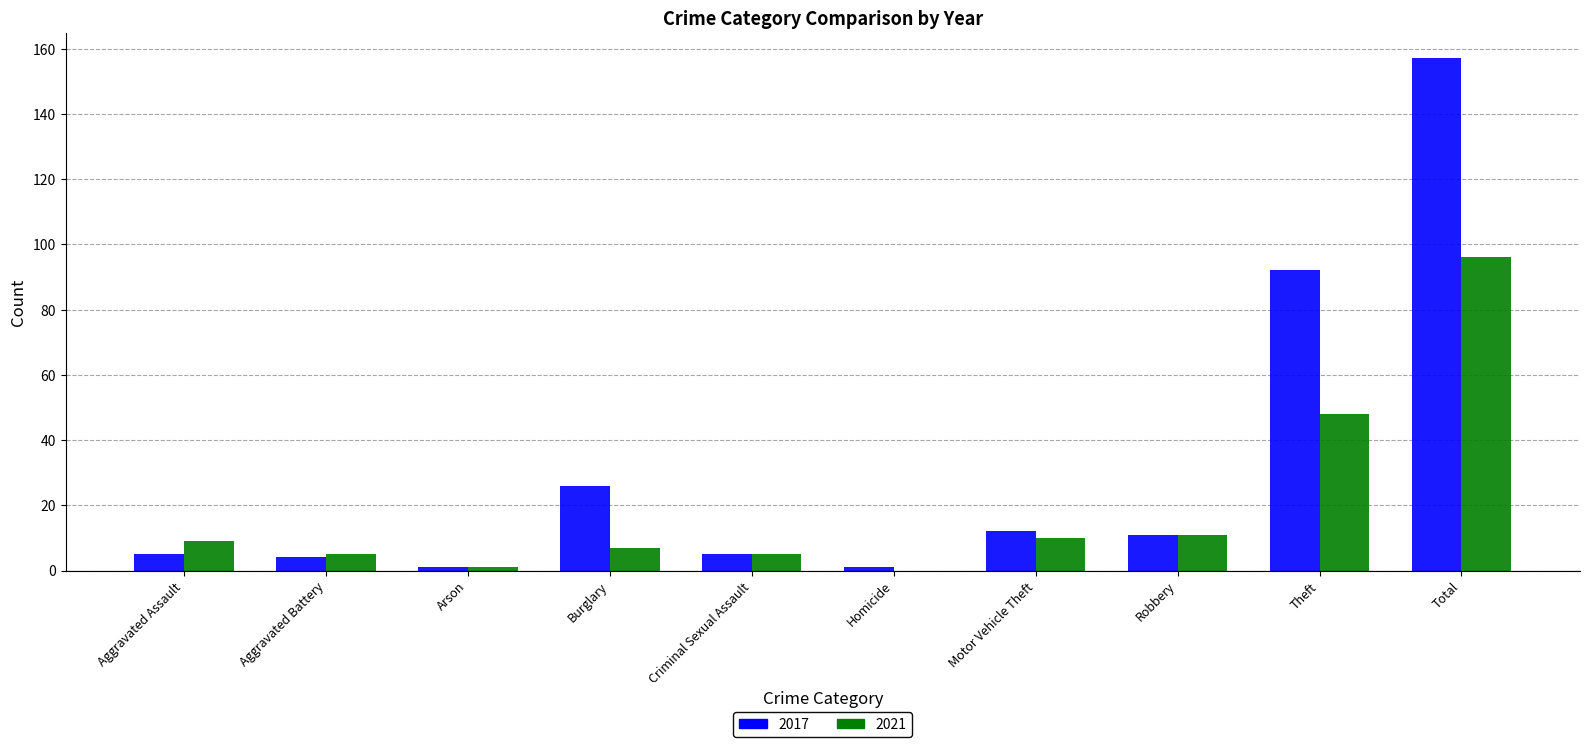

What is the sum of all 2021 values?

192